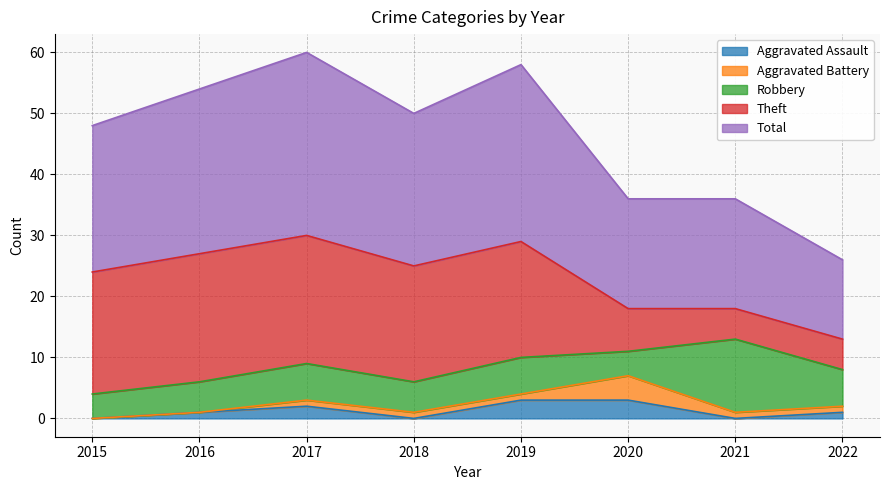

At which category does Total reach its first local peak?

2017